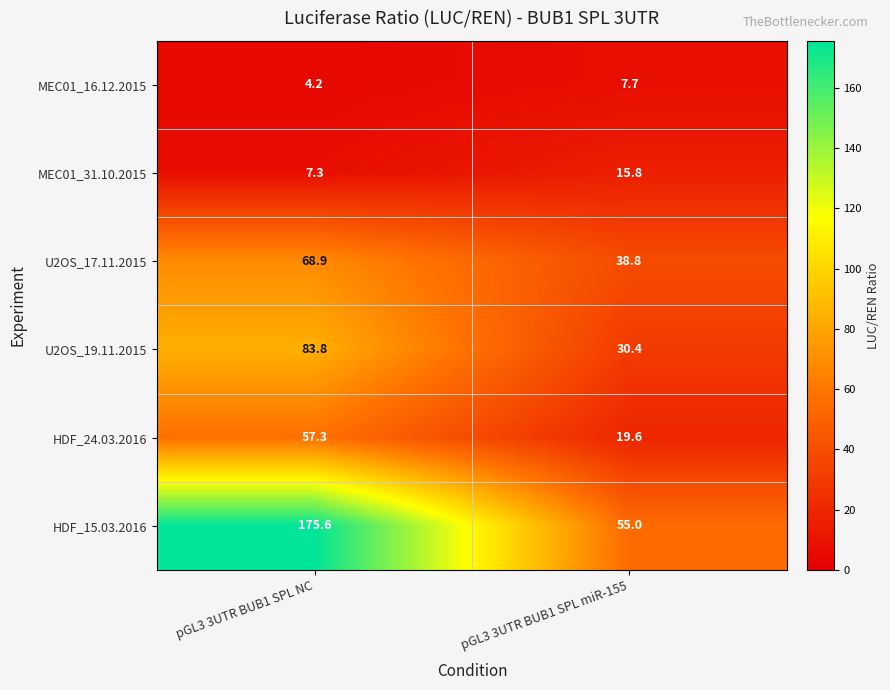

How many values in the MEC01_16.12.2015 series are below 7?

1